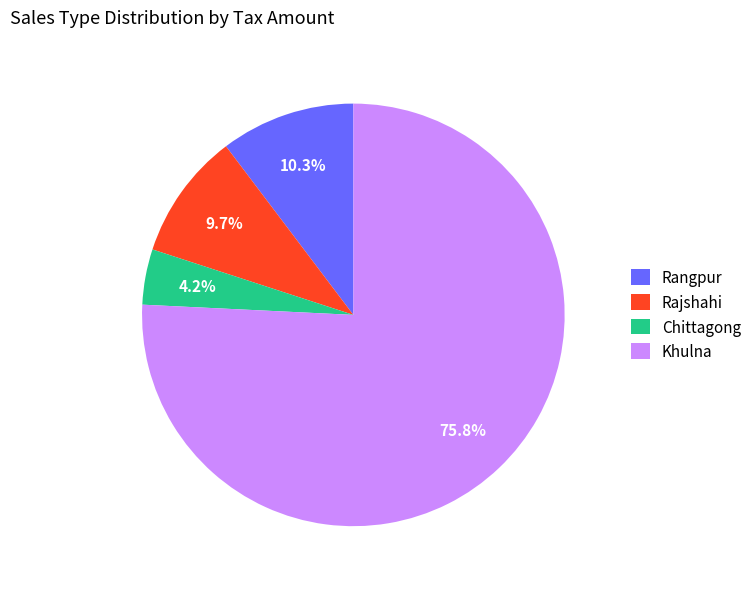

Which has a higher value, Rangpur or Chittagong?

Rangpur